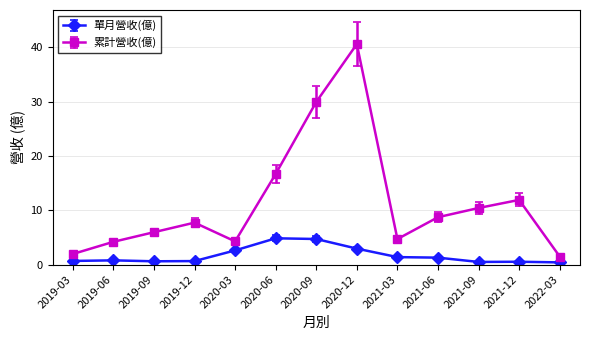

Is this an area chart (filled region under the line)?

No